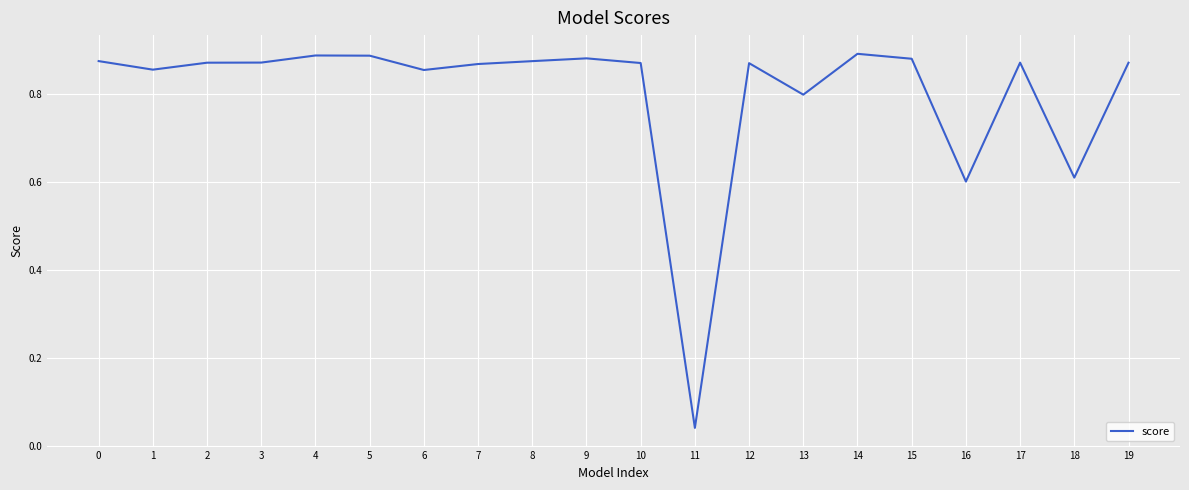

Count the number of data series in this chart.

1